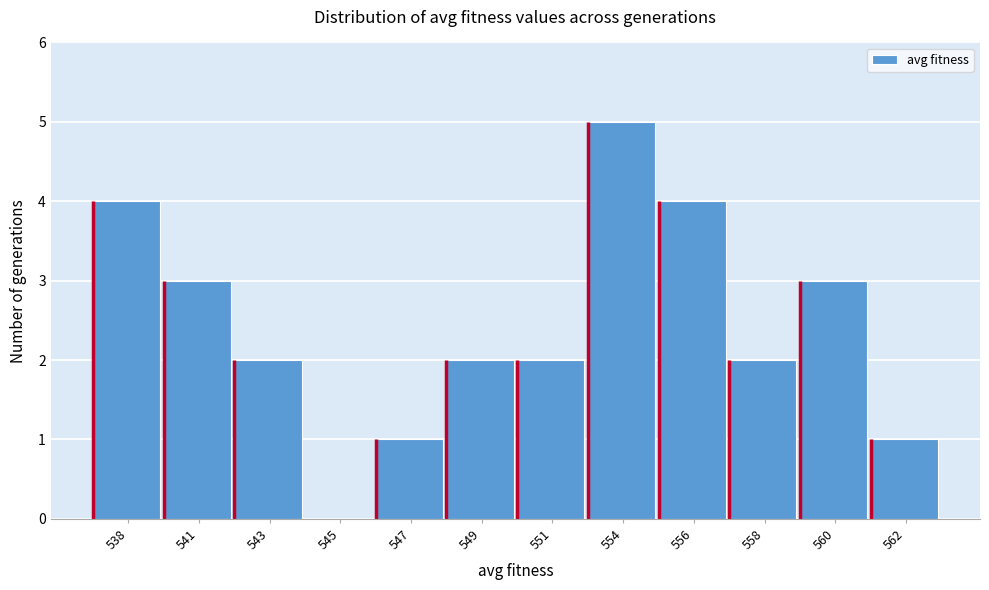

Reading right to left, list all the values displayed in this chart.

562=1	560=3	558=2	556=4	554=5	551=2	549=2	547=1	545=0	543=2	541=3	538=4